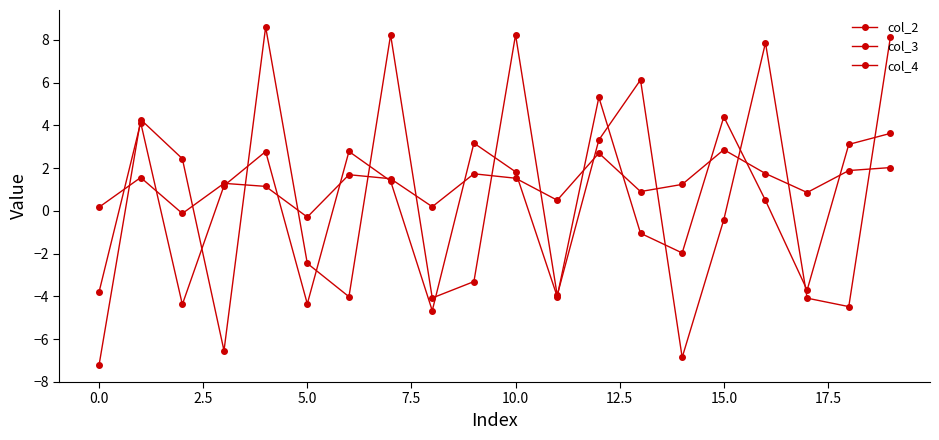

In col_4, how many points are lower than both neighbors (excluding endpoints)?

6